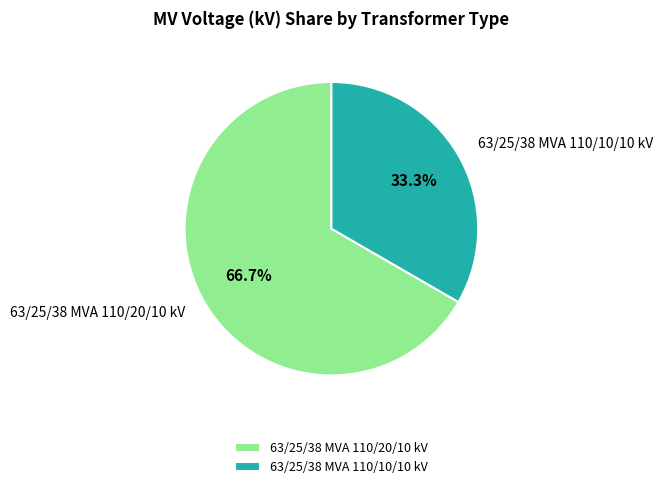

To the nearest percent, what is the difference between the 63/25/38 MVA 110/20/10 kV and 63/25/38 MVA 110/10/10 kV slice percentages?

33%